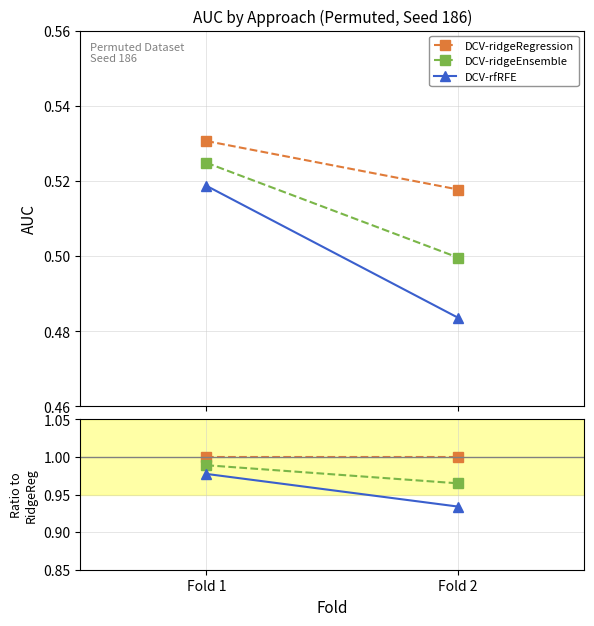

At how many categories does at least one series exceed 0?

2